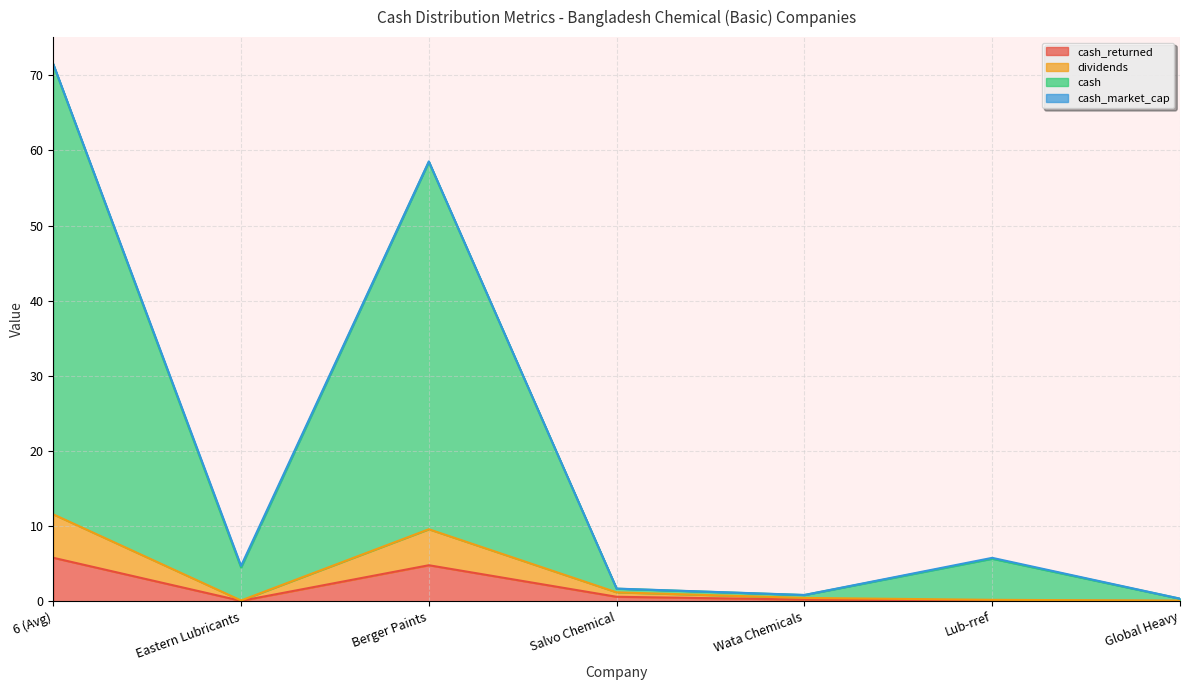

What is the label of the 6th point from the right?

Eastern Lubricants